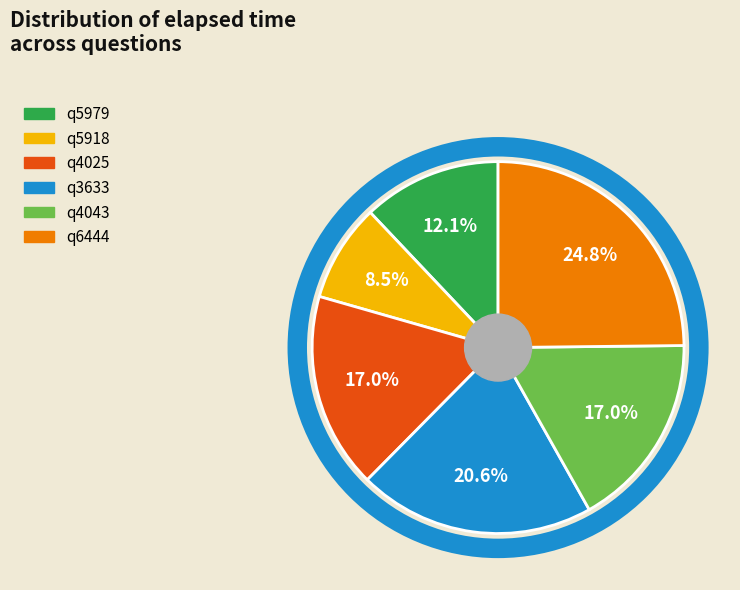

Does q4043 account for over 50% of the chart?

No